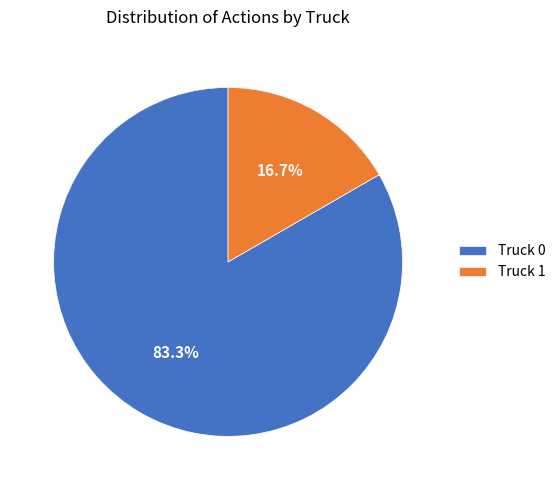

Rank the categories by value from highest to lowest.

Truck 0, Truck 1